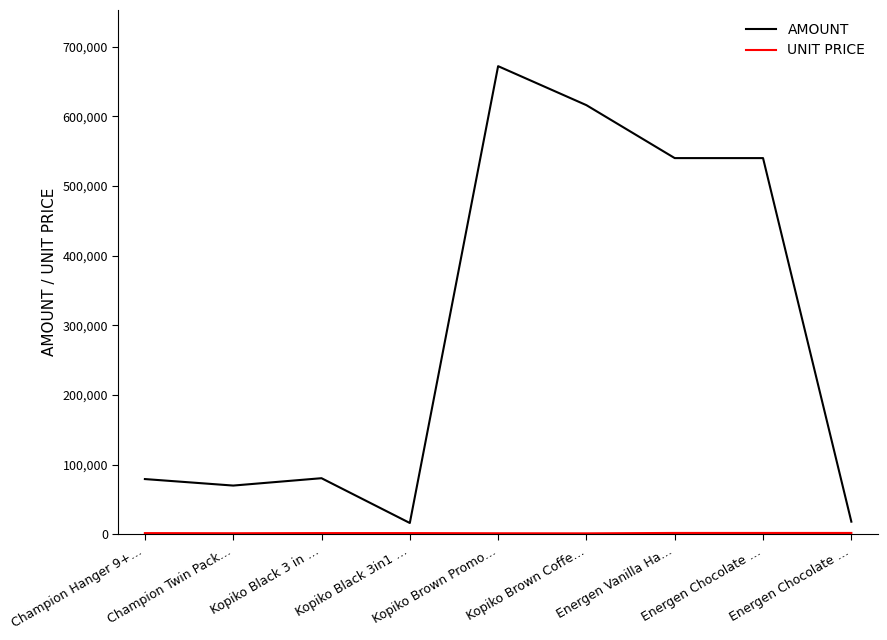

The UNIT PRICE series shows 2231.1 at Kopiko Black 3in1 …. True or false?

False